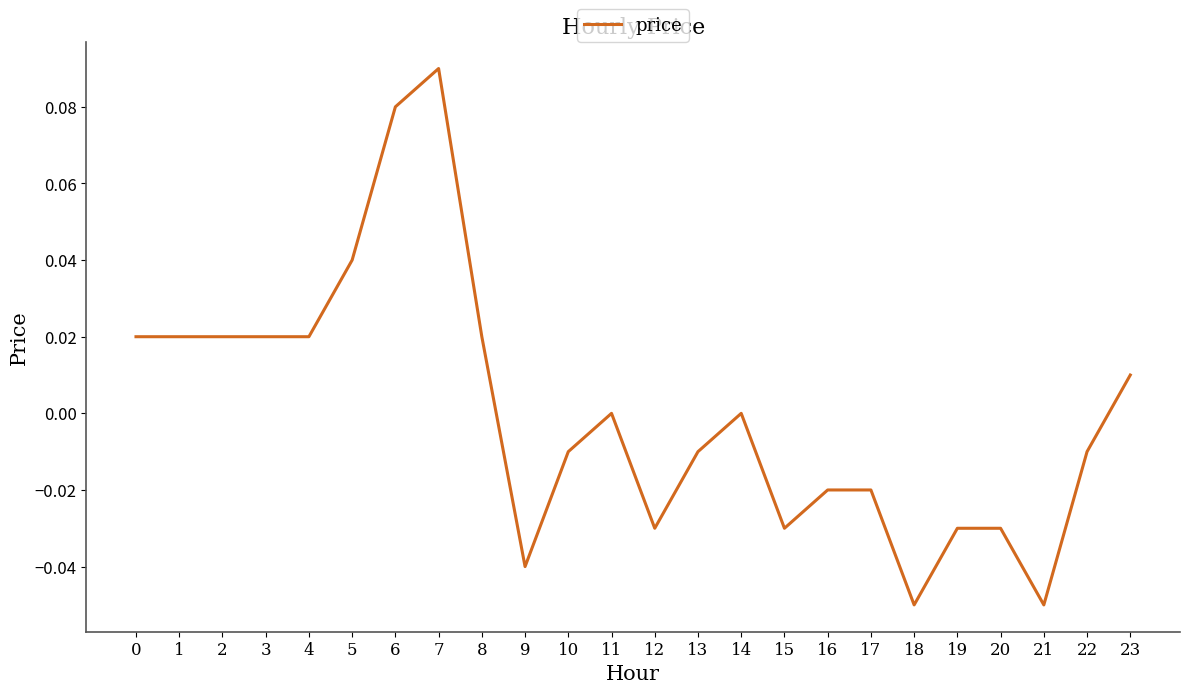

True or false: the data shows -0.1 at 11.

False